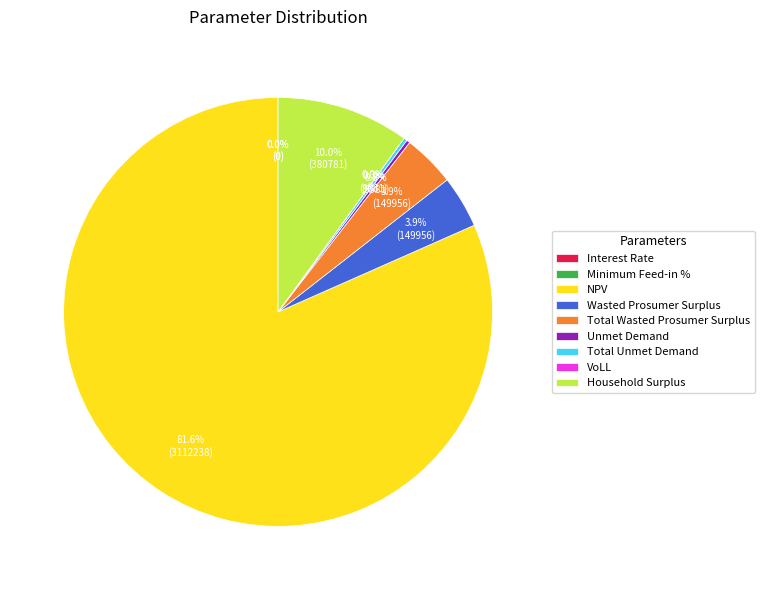

Which slice is the largest?

NPV